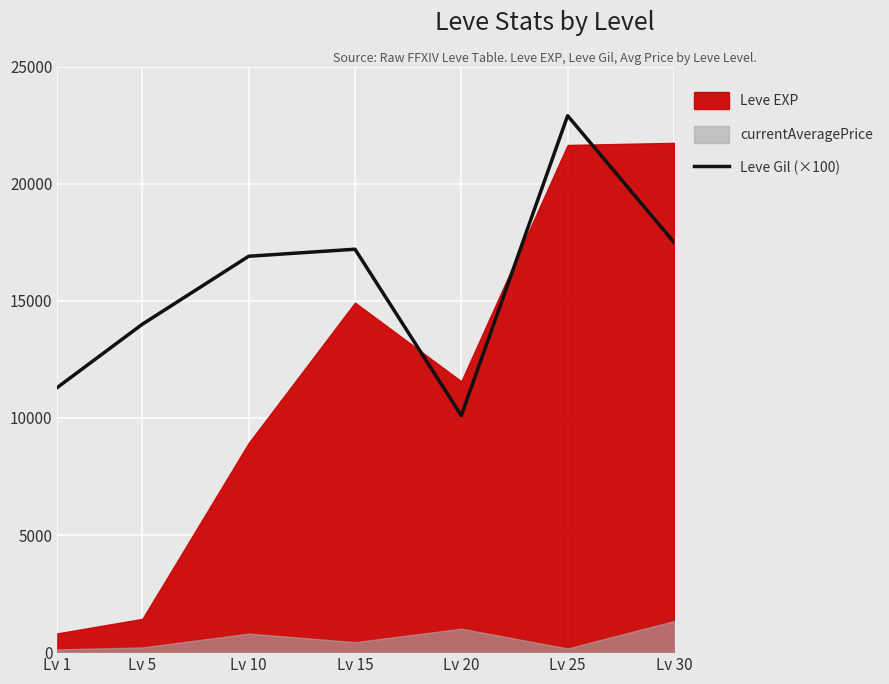

Which category has the lowest value in the Leve Gil (×100) series?

Lv 20